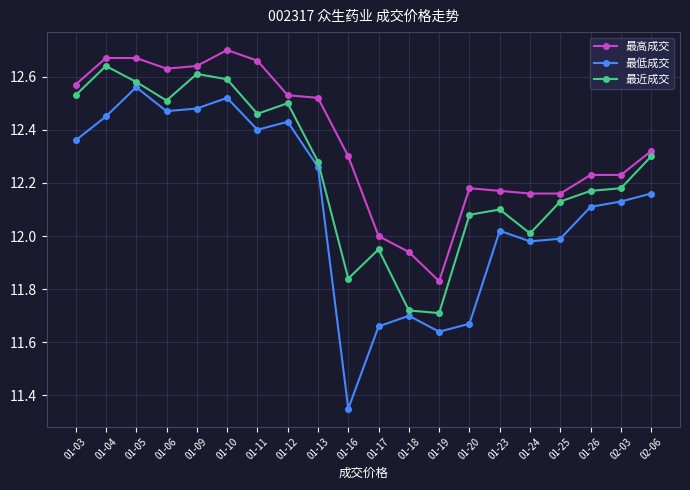

Is the value of 最低成交 at 01-26 greater than the value of 最高成交 at 01-05?

No